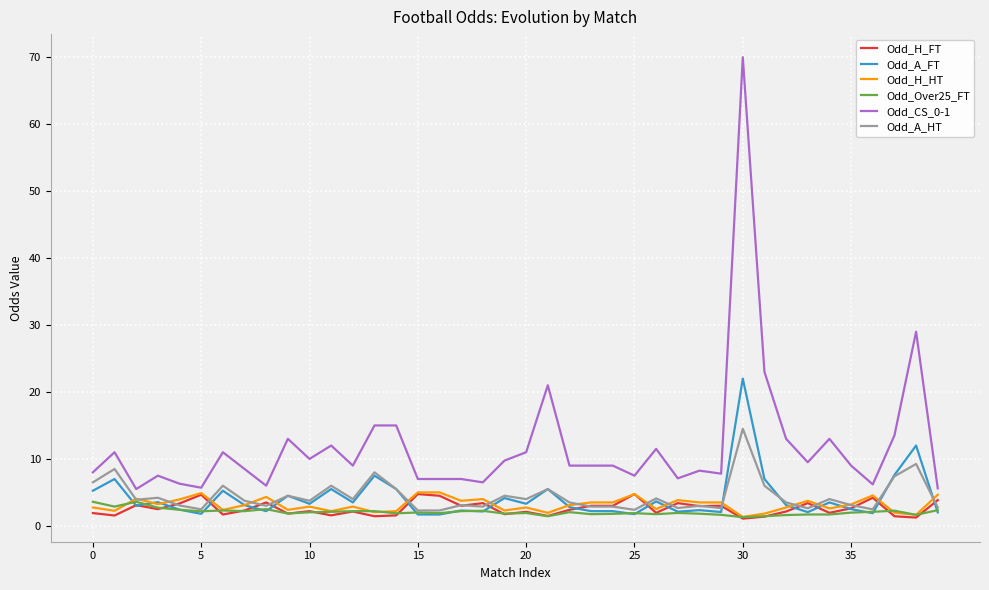

Which series has the widest spread of values?

Odd_CS_0-1